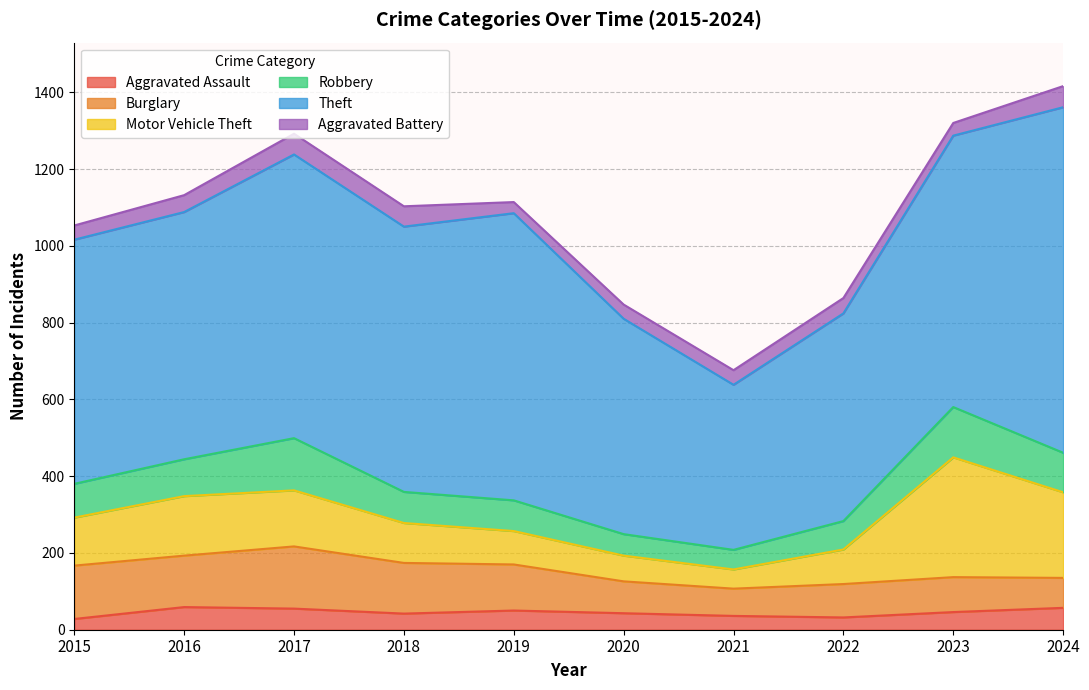

Is the value of Burglary at 2022 greater than the value of Aggravated Assault at 2017?

Yes